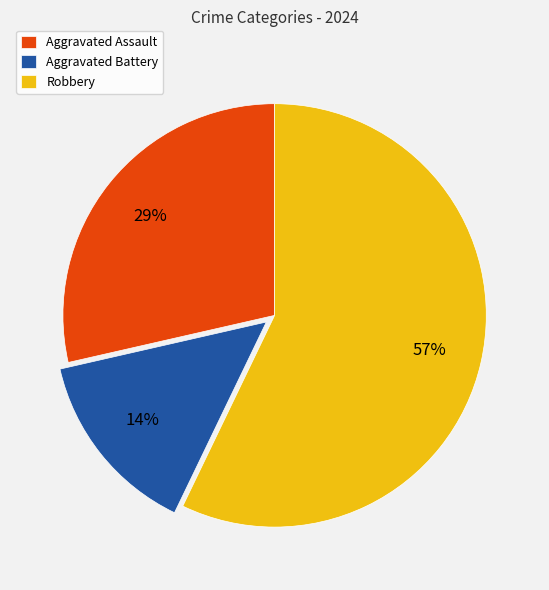

To the nearest percent, what portion does Aggravated Assault represent?

29%